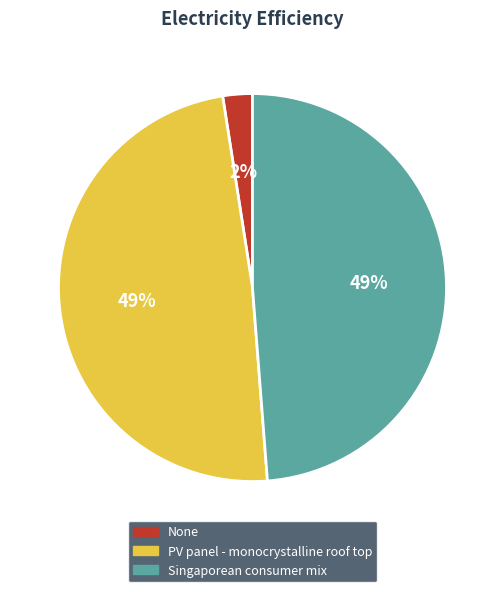

Which slice is the smallest?

None